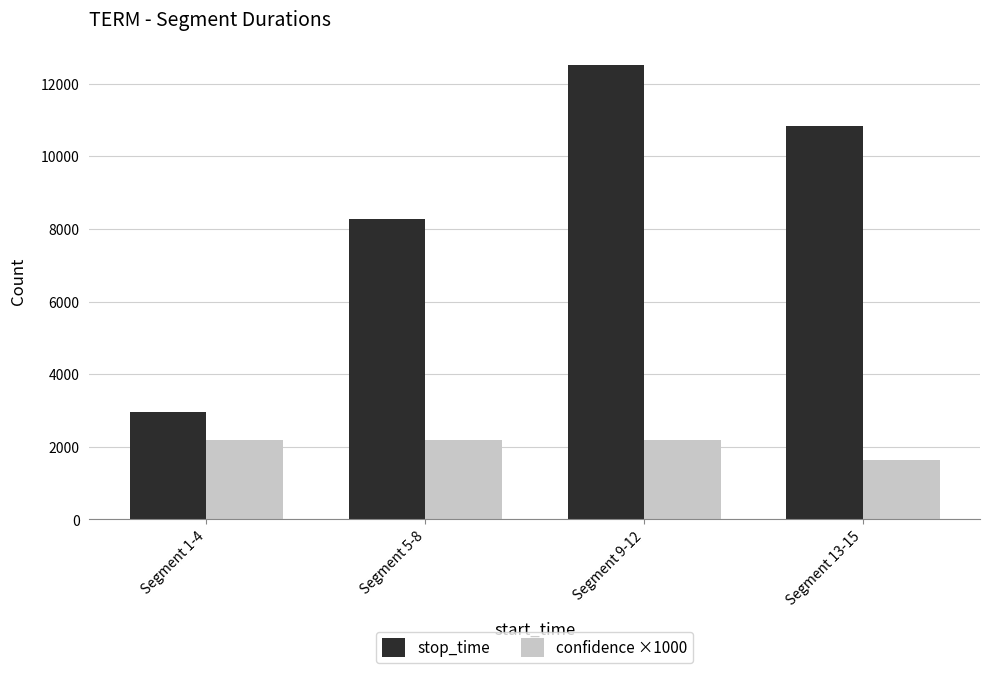

What is the difference between the maximum and minimum values in the confidence ×1000 series?

546